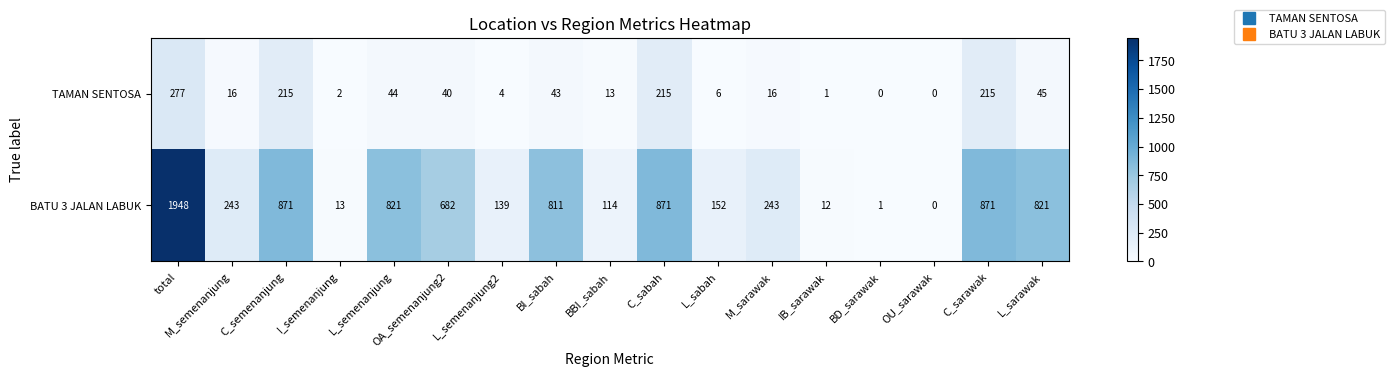

At M_sarawak, list the series in order from largest to smallest.

BATU 3 JALAN LABUK, TAMAN SENTOSA